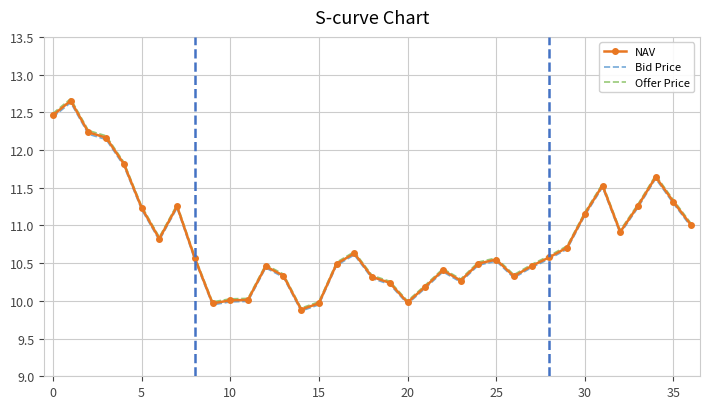

True or false: NAV has more than 0 points higher than both neighbors.

True